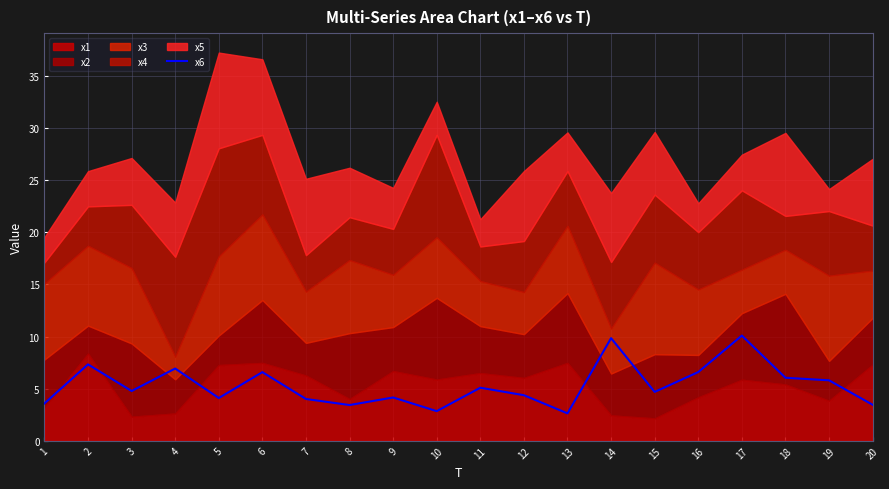

The value at 15 is 2.0. True or false?

False